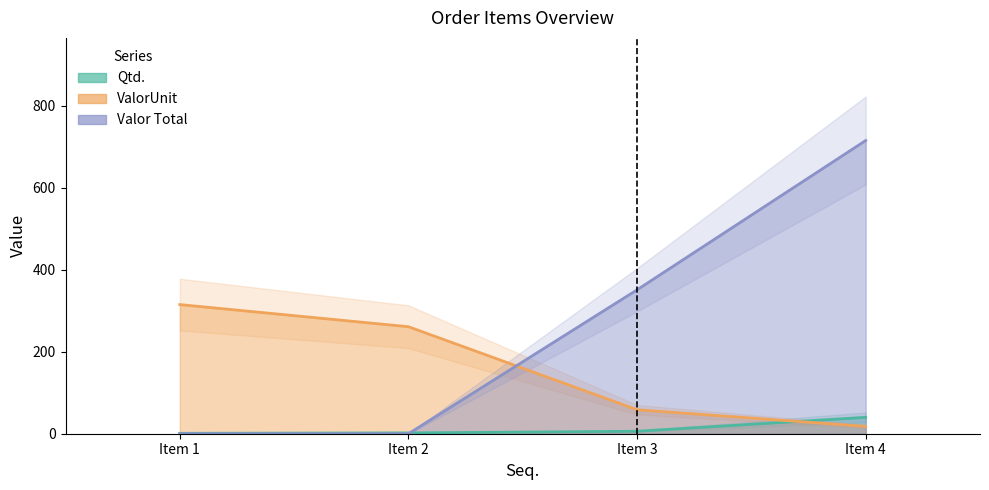

How many data points in Valor Total are above 351?

1